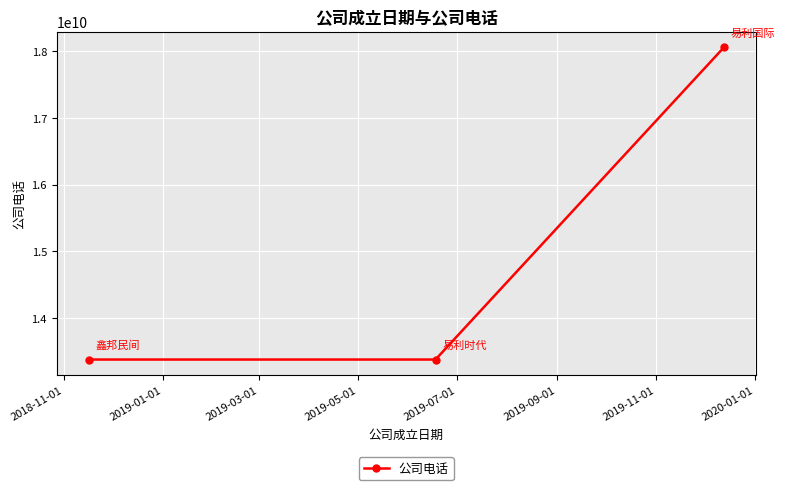

Does the chart have visible grid lines?

Yes